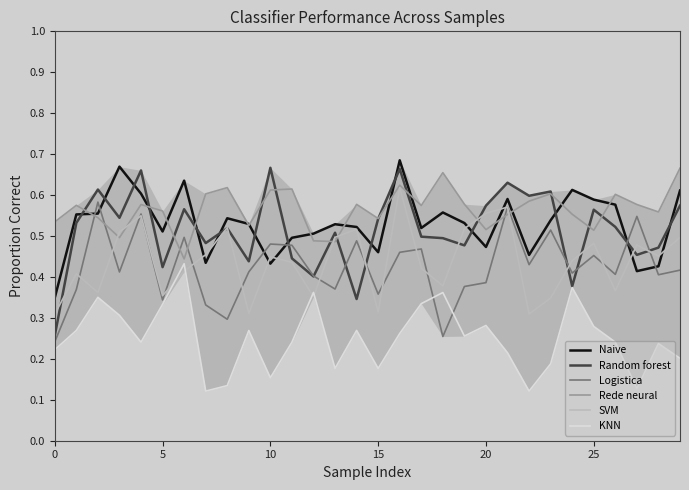

Count the number of categories in the chart.

30